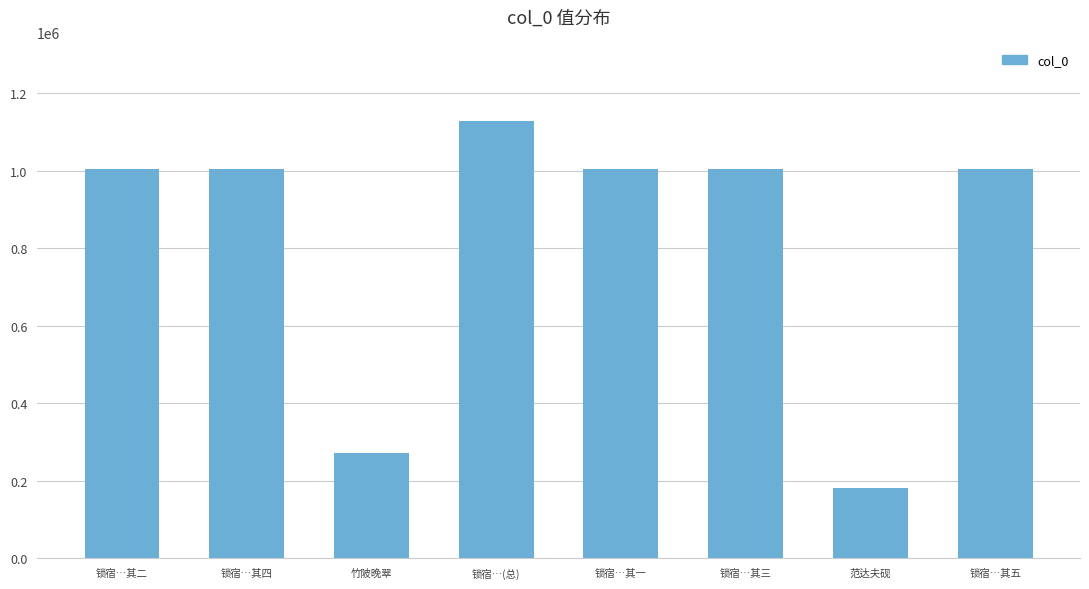

What is the greatest value displayed?

1128014